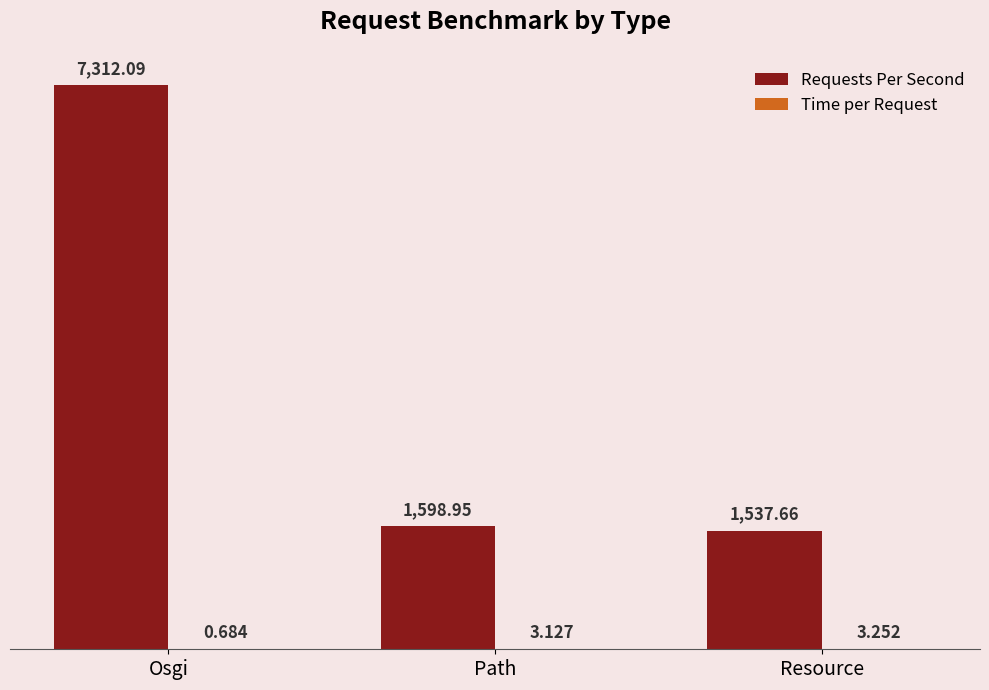

At which category is the sum across all series the highest?

Osgi